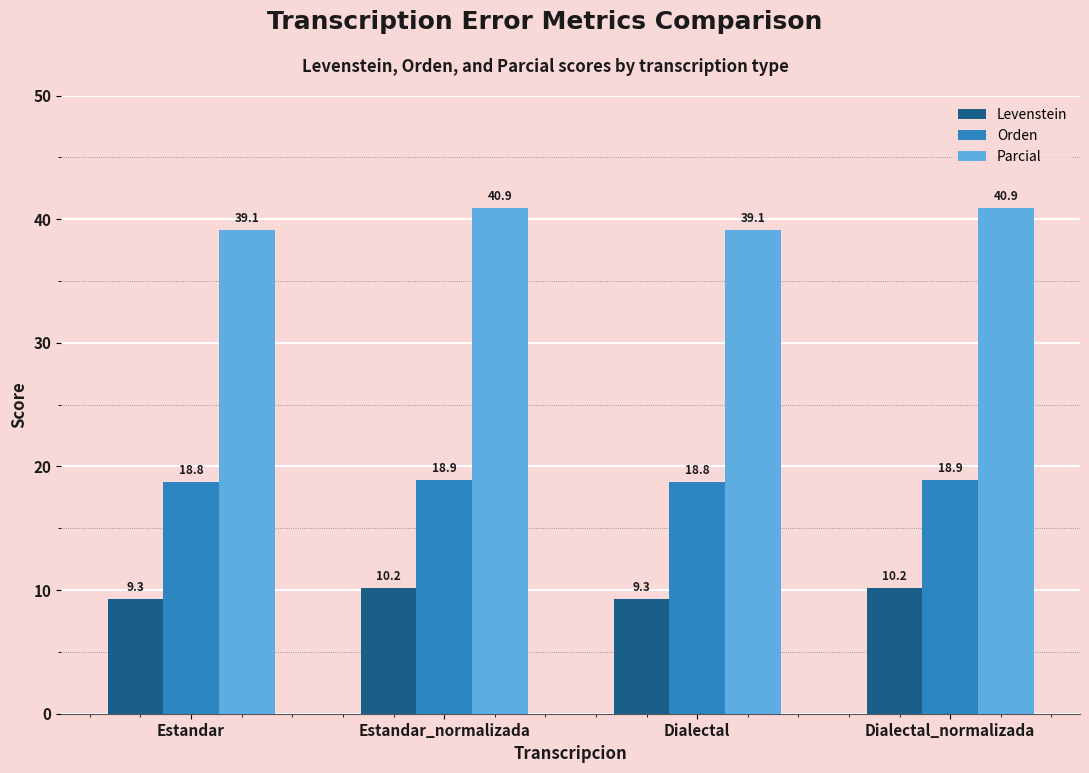

Is the value of Levenstein at Estandar greater than the value of Parcial at Dialectal_normalizada?

No